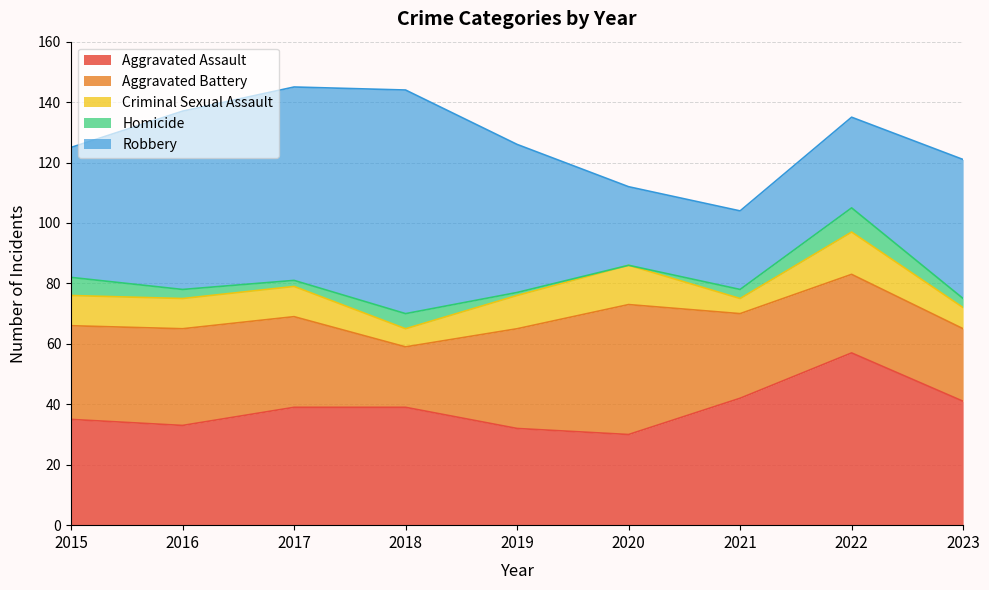

True or false: Criminal Sexual Assault and Homicide intersect in this chart.

False